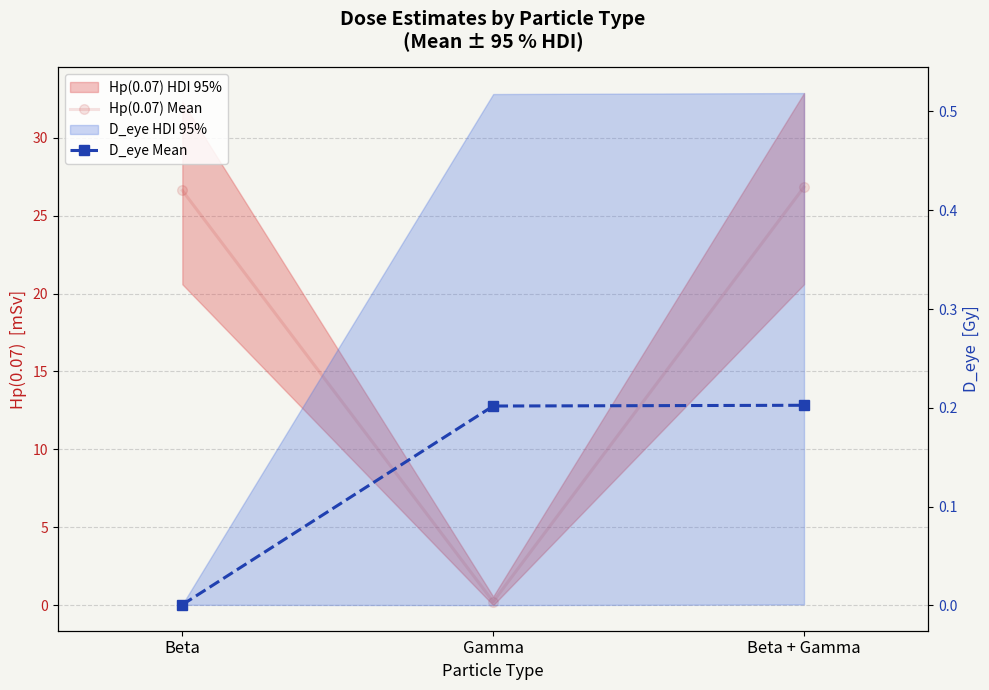

The value of D_eye Mean at Beta is 0.0. True or false?

True